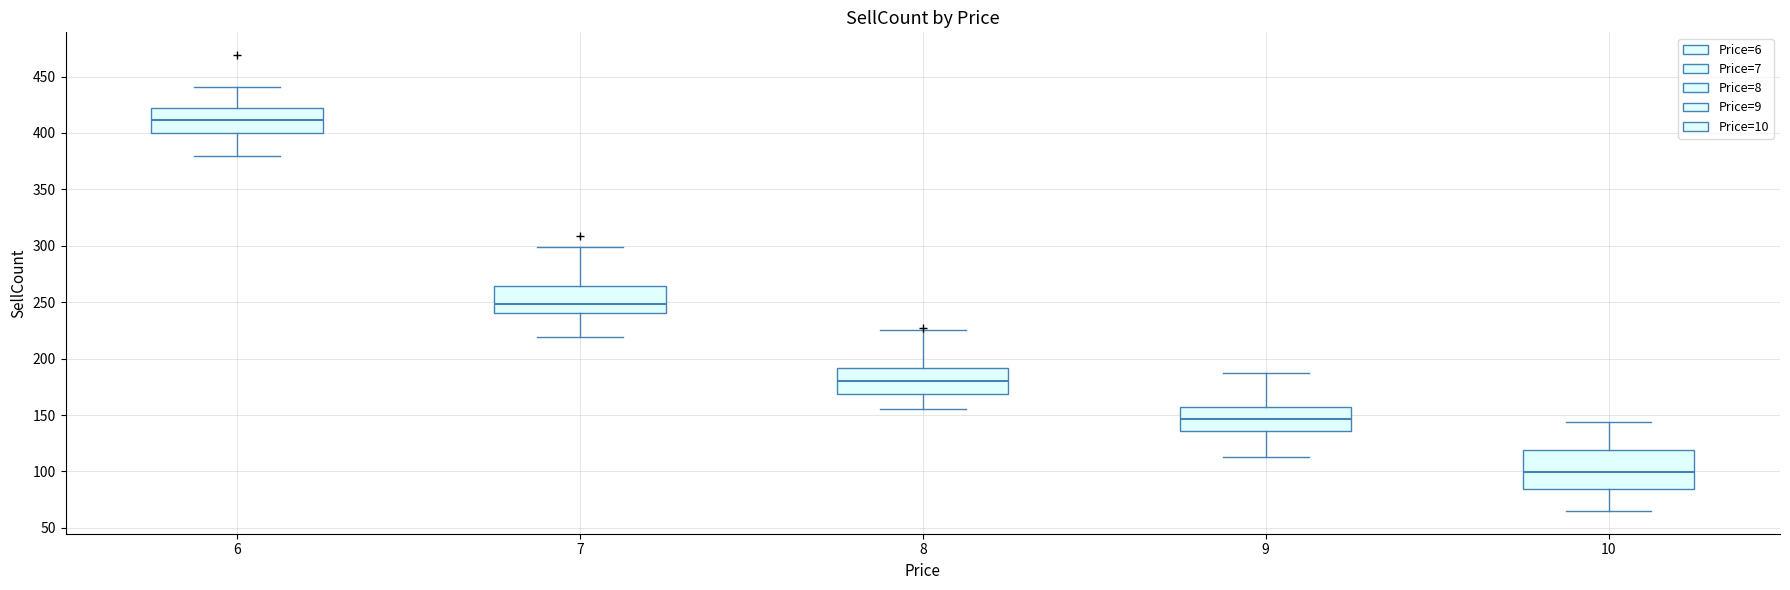

Reading left to right, transcribe this box plot: for each box, give where its median line is, the range the box spans, and where its two whiskers end, as read against the y-axis. The values are not printed on the chart, so give them approximately, as read against the axis.

6: median 410, box 400 to 425, whiskers 380 to 440
7: median 250, box 240 to 265, whiskers 220 to 300
8: median 180, box 170 to 190, whiskers 155 to 225
9: median 145, box 135 to 155, whiskers 115 to 185
10: median 100, box 85 to 120, whiskers 65 to 145